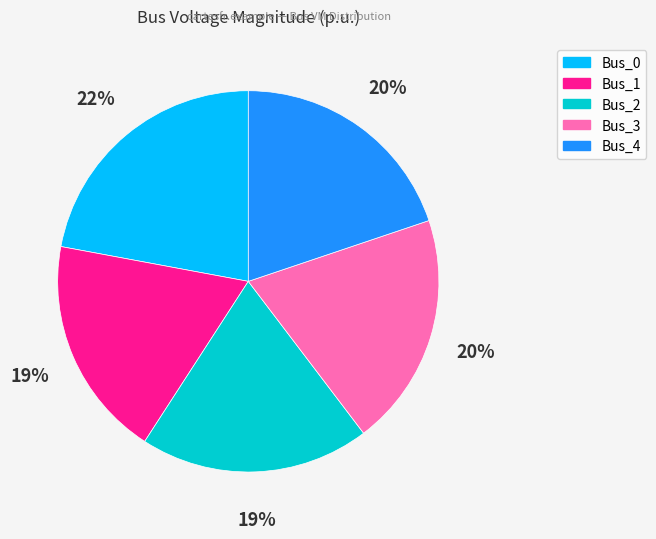

To the nearest percent, what percentage of the pie is Bus_1?

19%